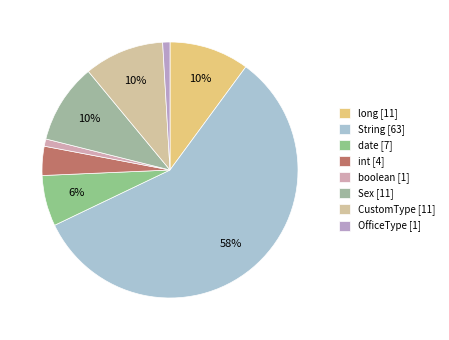

Is there a majority slice in this chart?

Yes